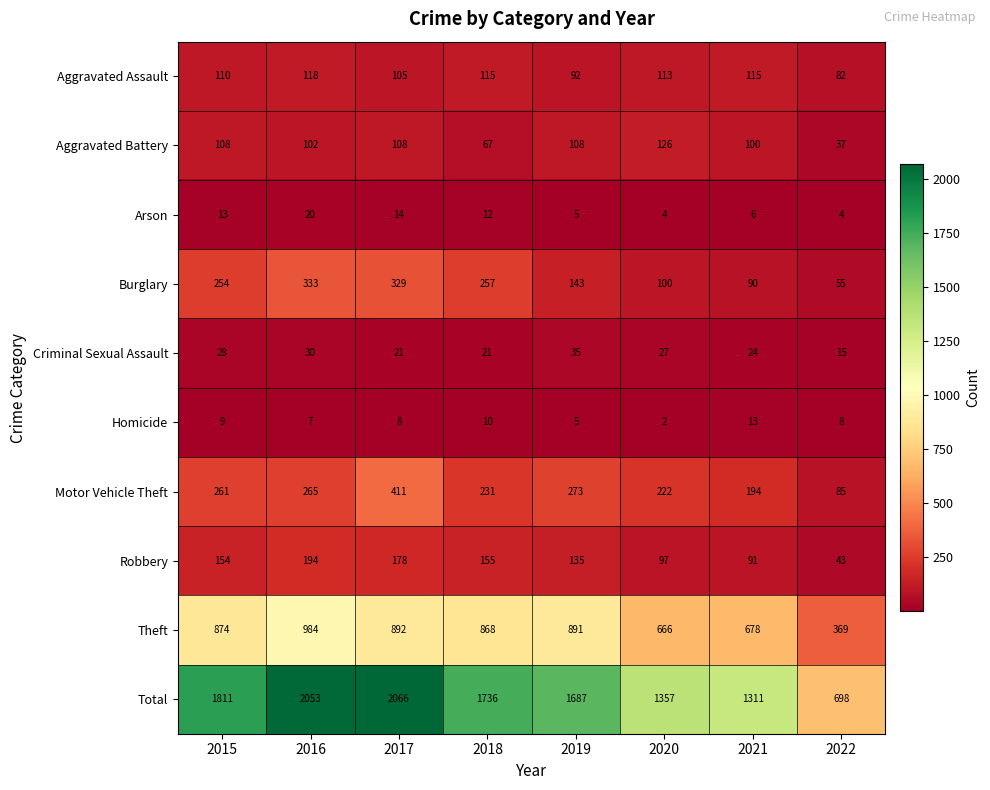

Which label corresponds to the largest value in the chart?

2017